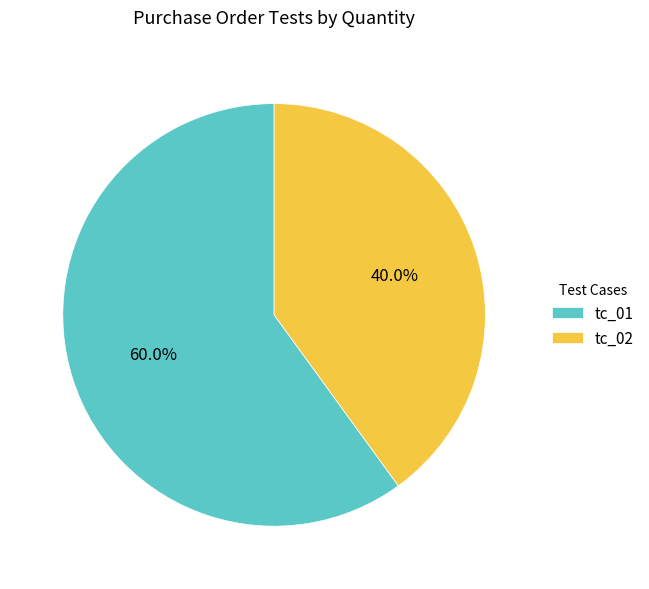

Which has a higher value, tc_02 or tc_01?

tc_01